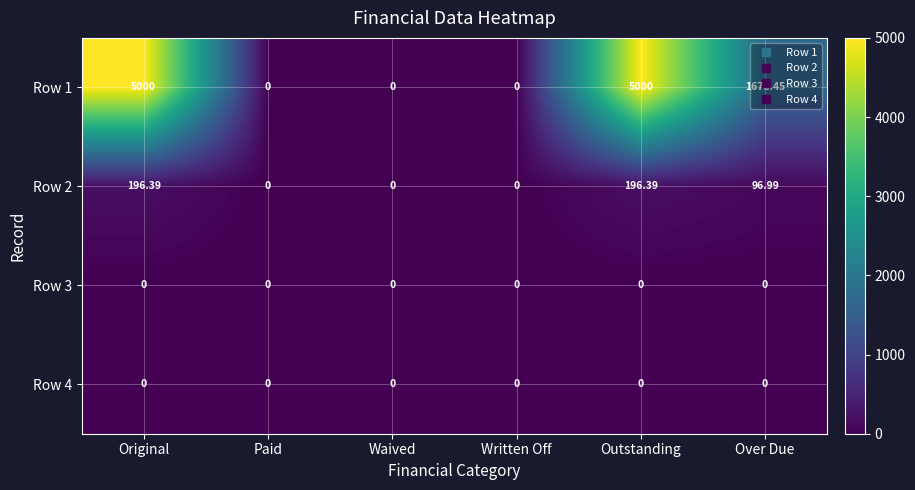

Is the value of Row 2 at Original greater than the value of Row 4 at Written Off?

Yes